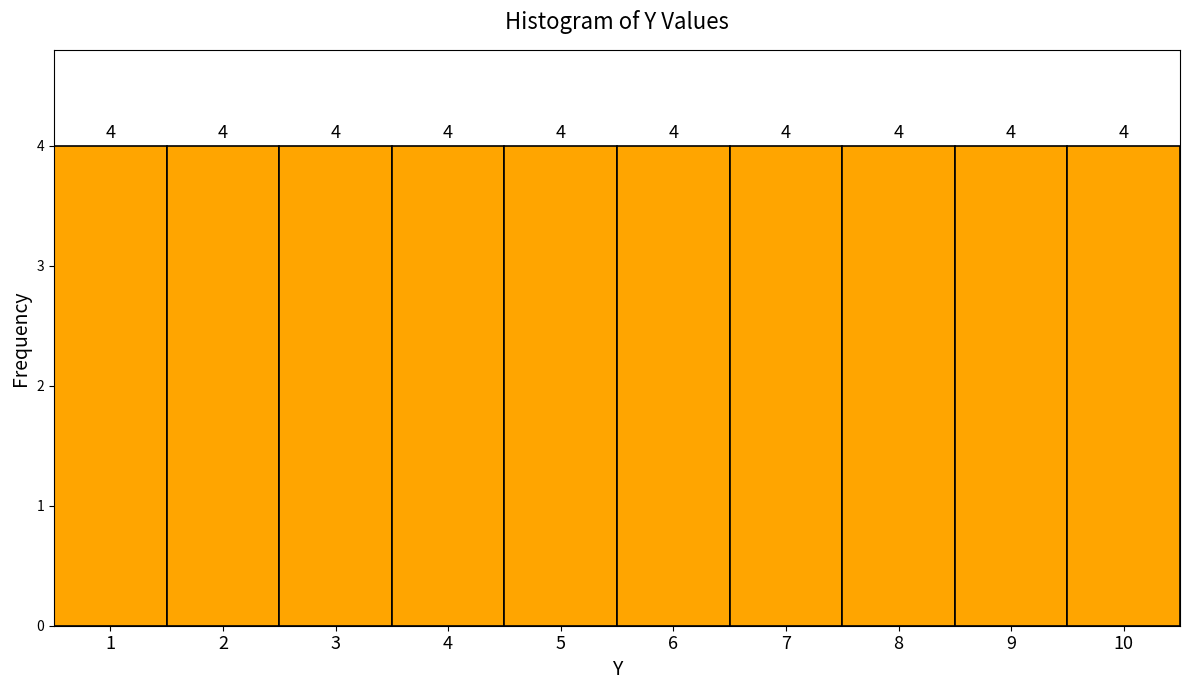

Reading left to right, transcribe this chart: for each bar, give the range it covers on the x-axis and its height.

0.5 to 1.5: 4
1.5 to 2.5: 4
2.5 to 3.5: 4
3.5 to 4.5: 4
4.5 to 5.5: 4
5.5 to 6.5: 4
6.5 to 7.5: 4
7.5 to 8.5: 4
8.5 to 9.5: 4
9.5 to 10.5: 4